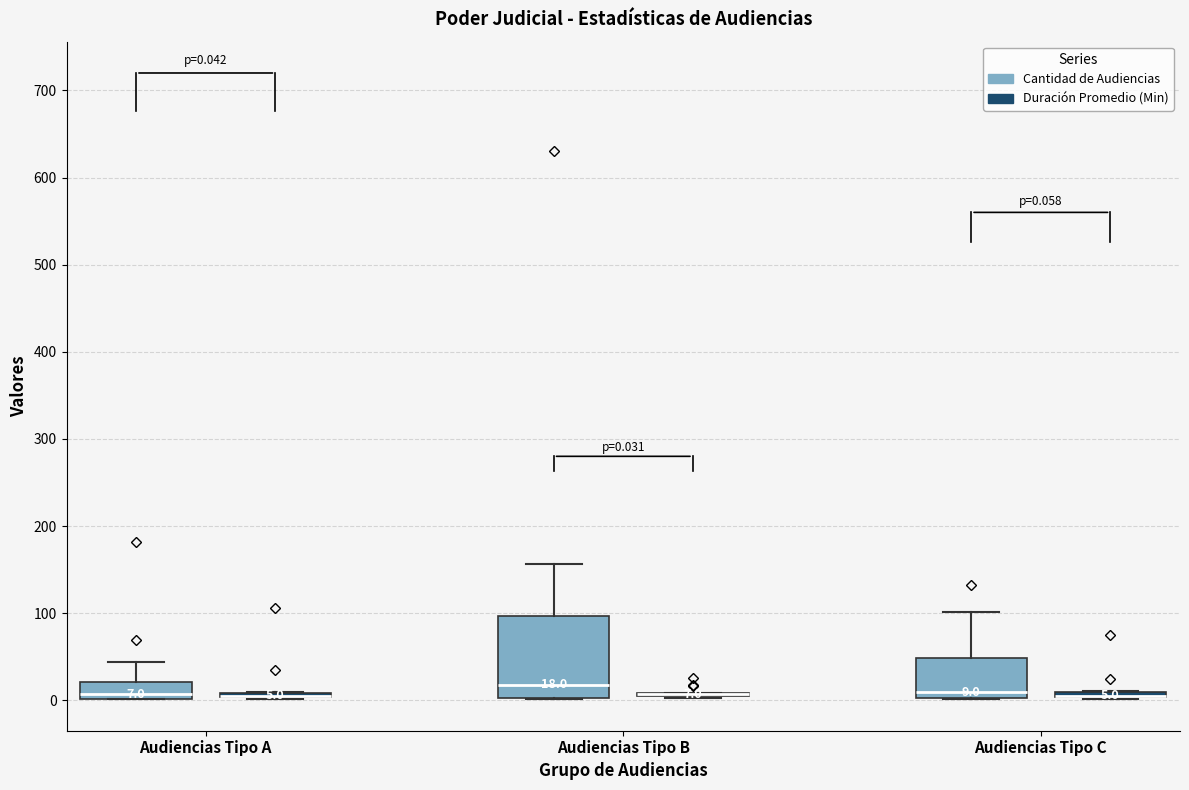

Comparing the boxes themselves (not the whiskers), which one is the tallest?

Audiencias Tipo B (Cantidad de Audiencias)